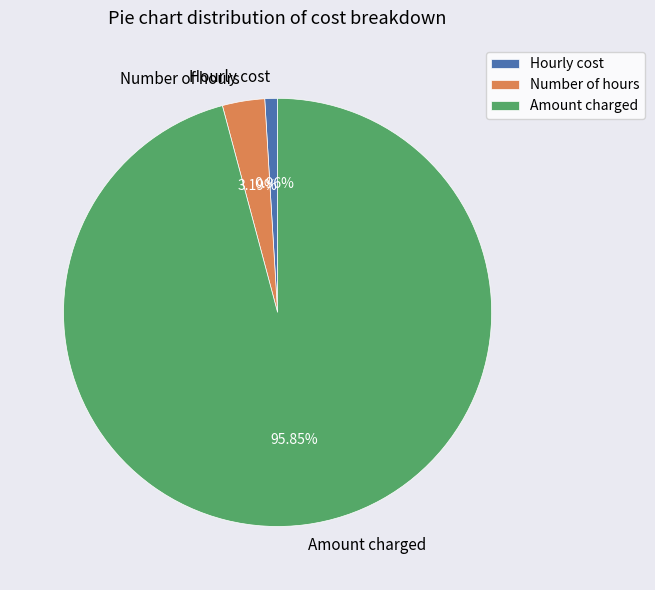

To the nearest percent, what percentage of the pie is Hourly cost?

1%